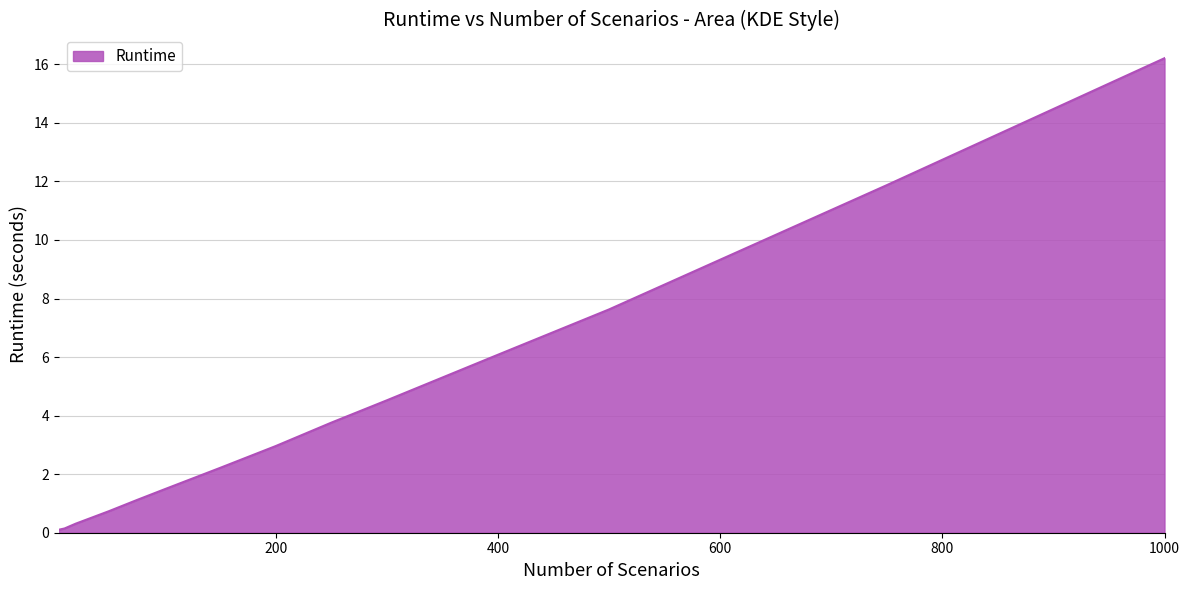

What is the difference between the maximum and minimum values?

16.1